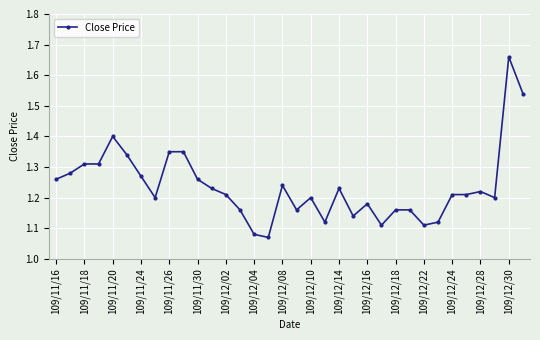

Count the values in the range 1 to 2.

34